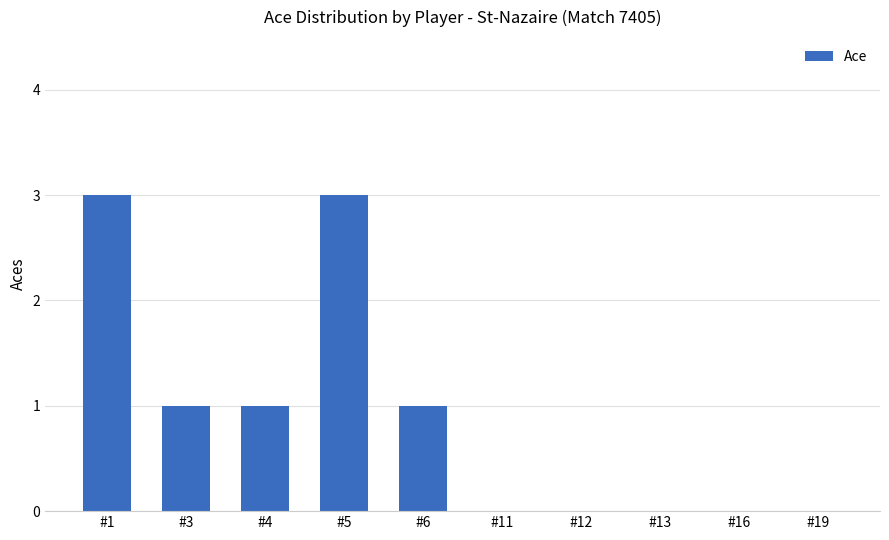

What is the greatest value displayed?

3